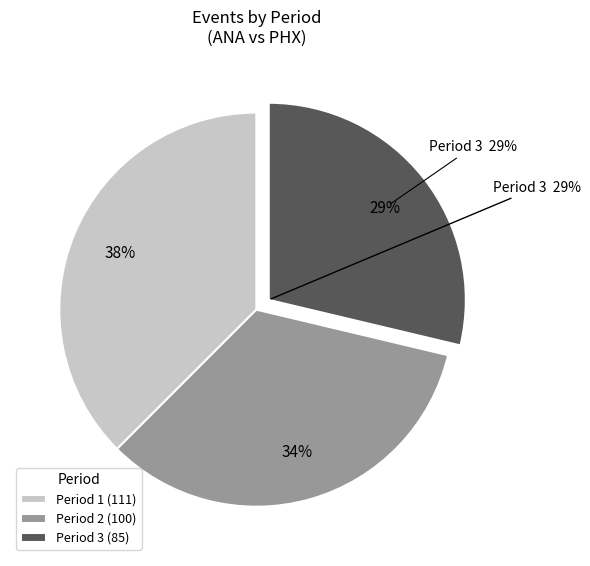

Is Period 2 the majority of the pie?

No